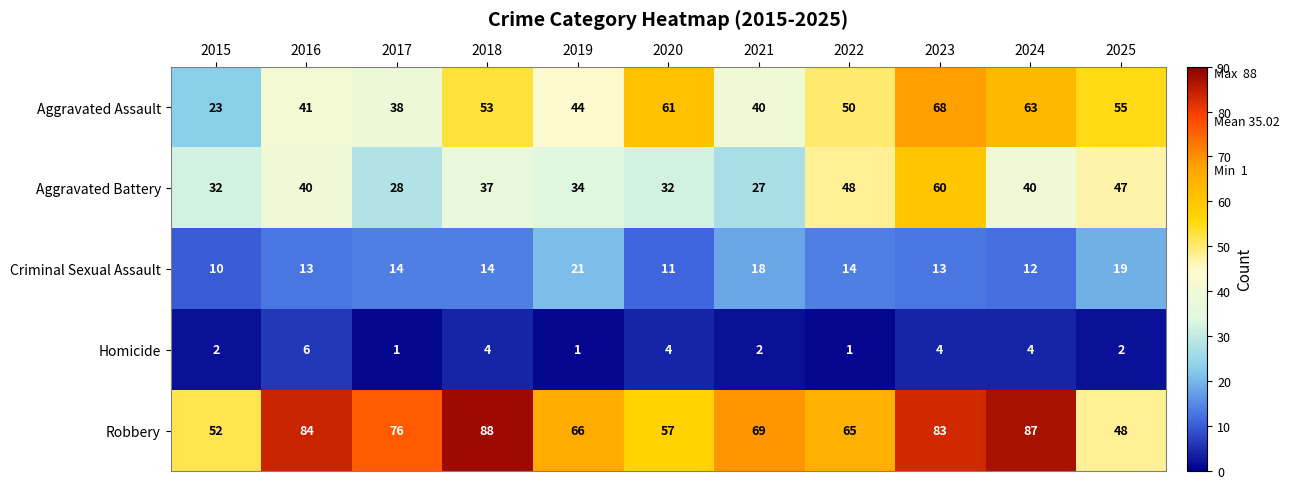

Is it true that Aggravated Assault equals 21 at 2016?

False